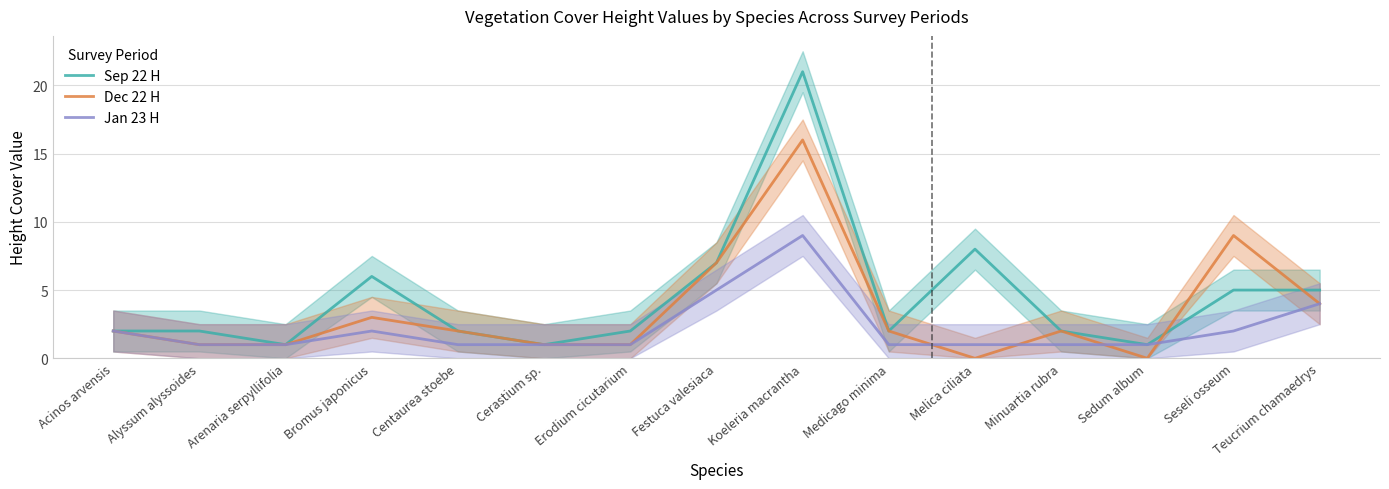

At which label does Jan 23 H reach its minimum?

Alyssum alyssoides